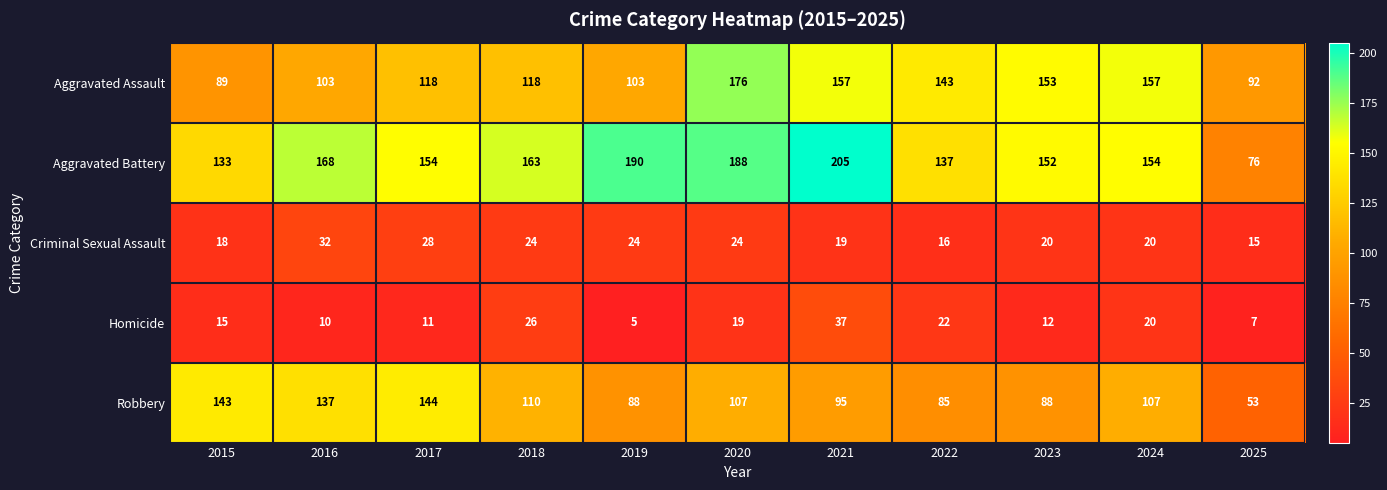

Rank the series at 2018 from lowest to highest value.

Criminal Sexual Assault, Homicide, Robbery, Aggravated Assault, Aggravated Battery